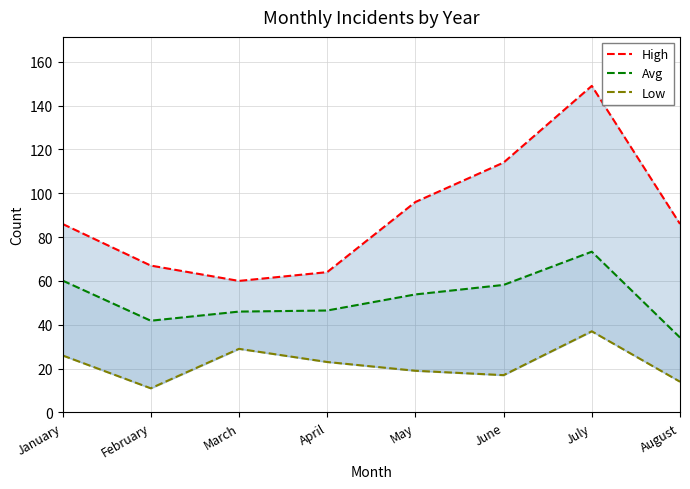

Which series has the widest spread of values?

High